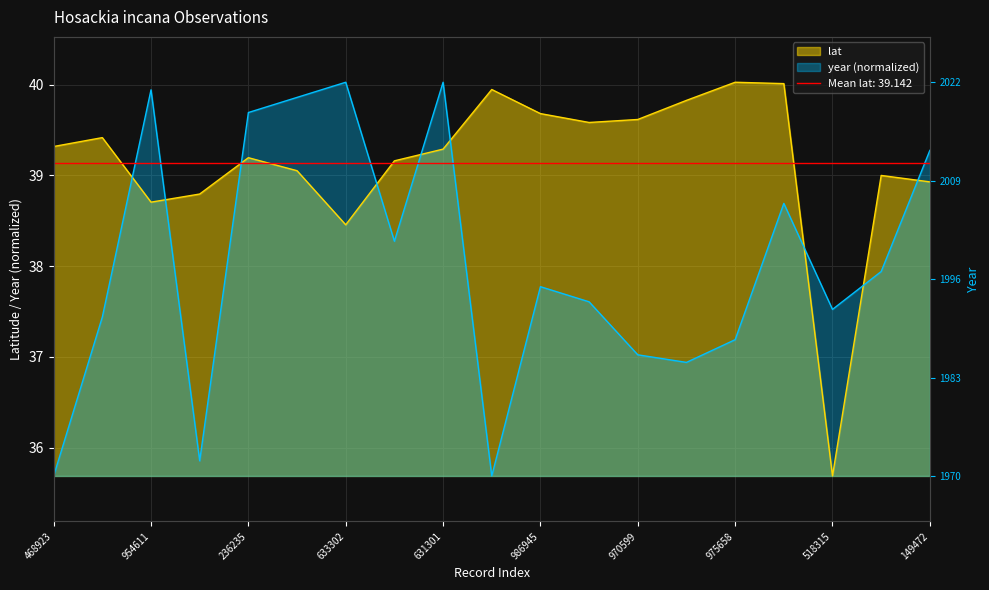

What is the sum of all year values?

722.5